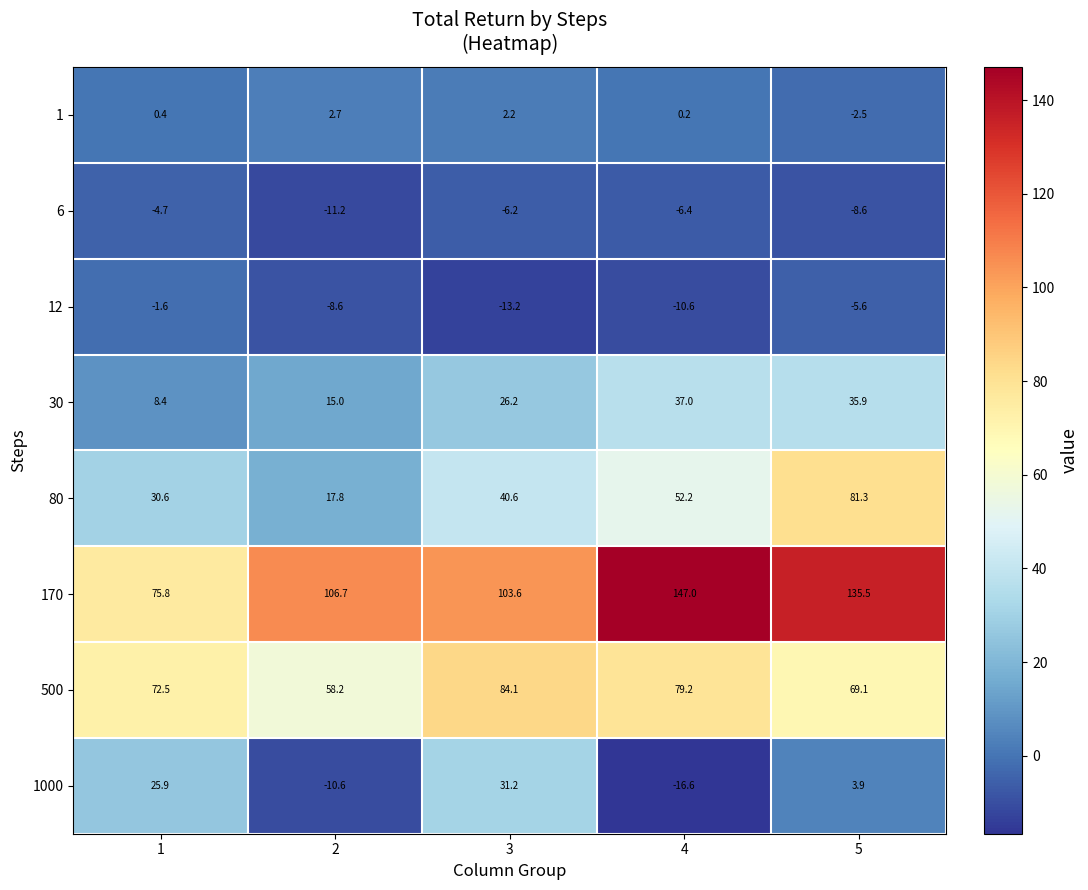

What is the difference between the 80 values at 4 and 2?

34.4